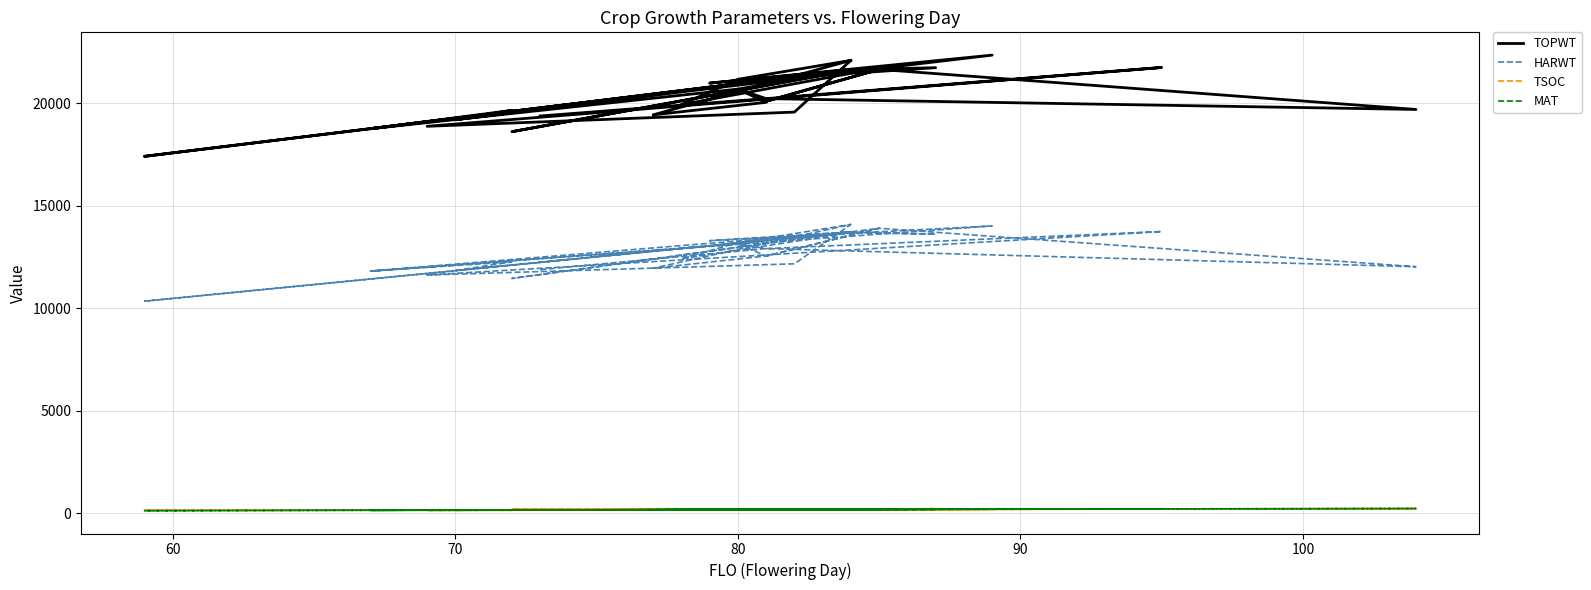

What is the value of the TSOC point at the 34th from the left?

156